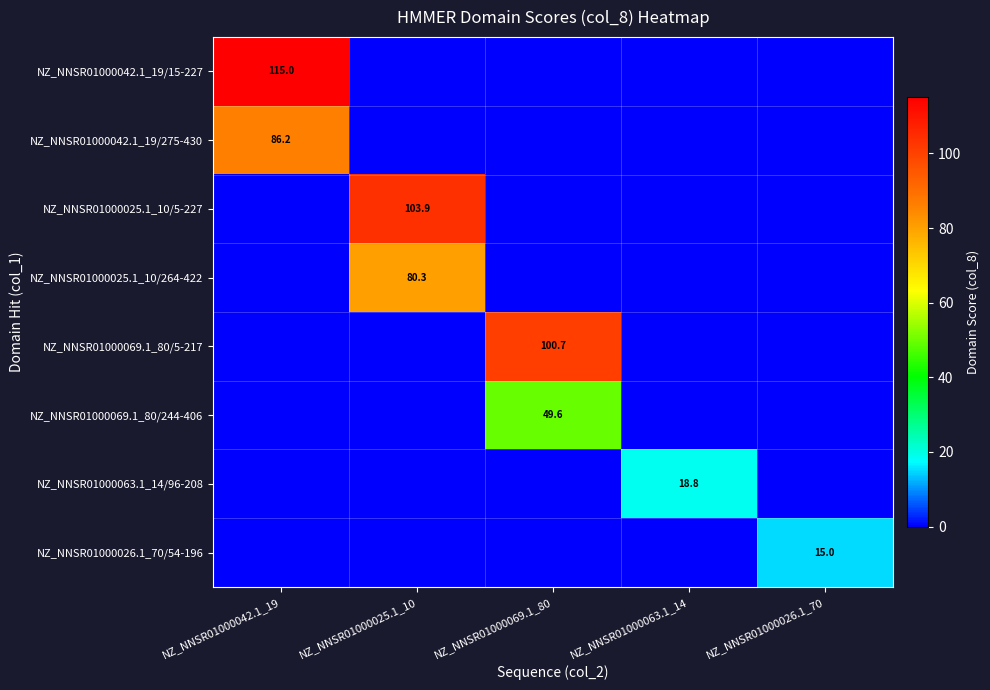

Is it true that NZ_NNSR01000025.1_10/5-227 equals 103.9 at NZ_NNSR01000025.1_10?

True